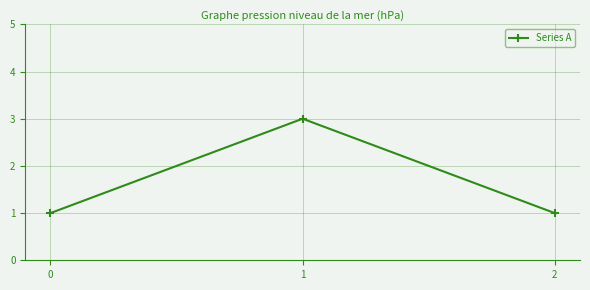

The value at 1 is 3. True or false?

True